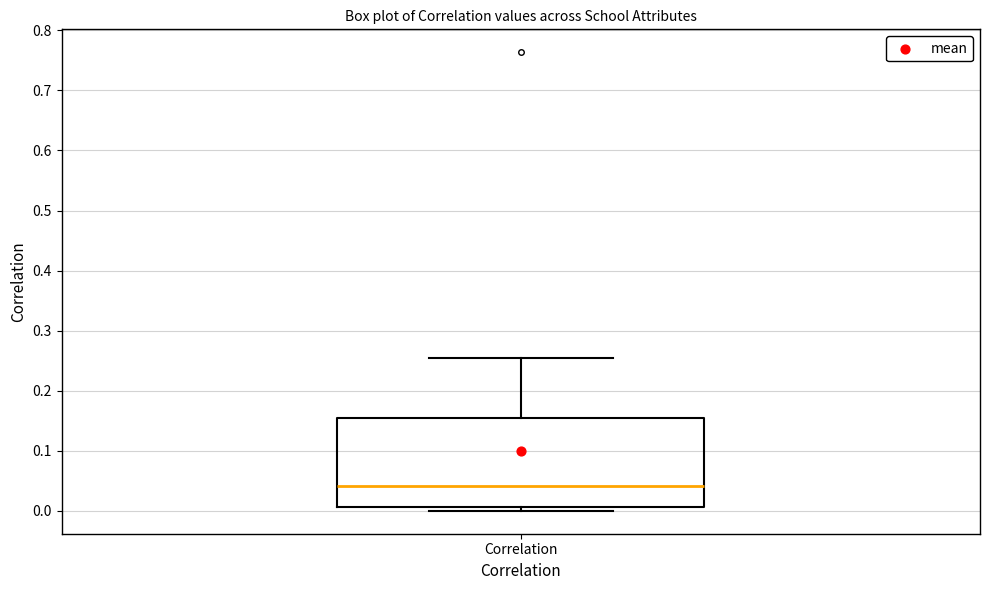

Transcribe this box plot: give where the median line is, the range the box spans, and where the two whiskers end, as read against the y-axis. The values are not printed on the chart, so give them approximately, as read against the axis.

median 0.04, box 0.01 to 0.15, whiskers 0.00 to 0.25